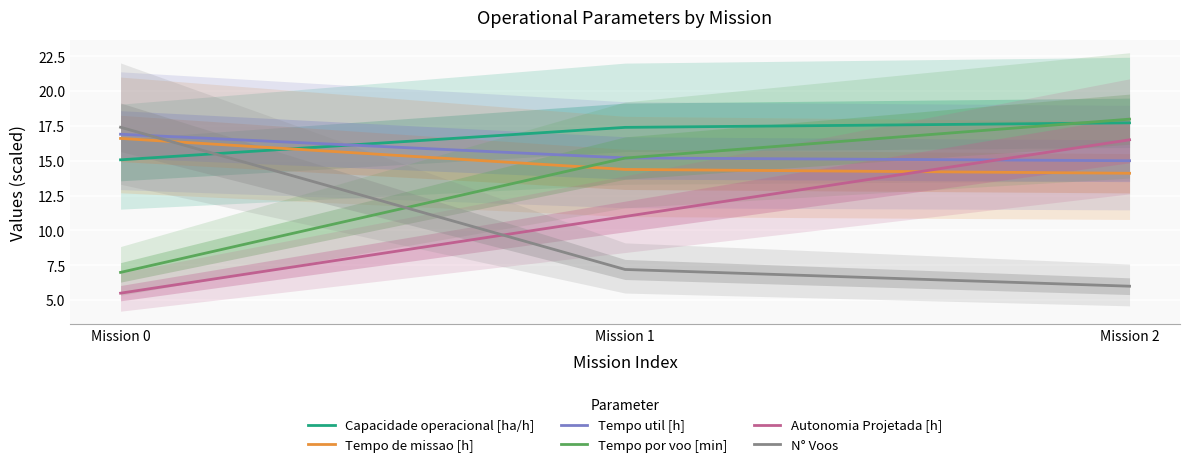

What is the smallest value displayed?

5.5